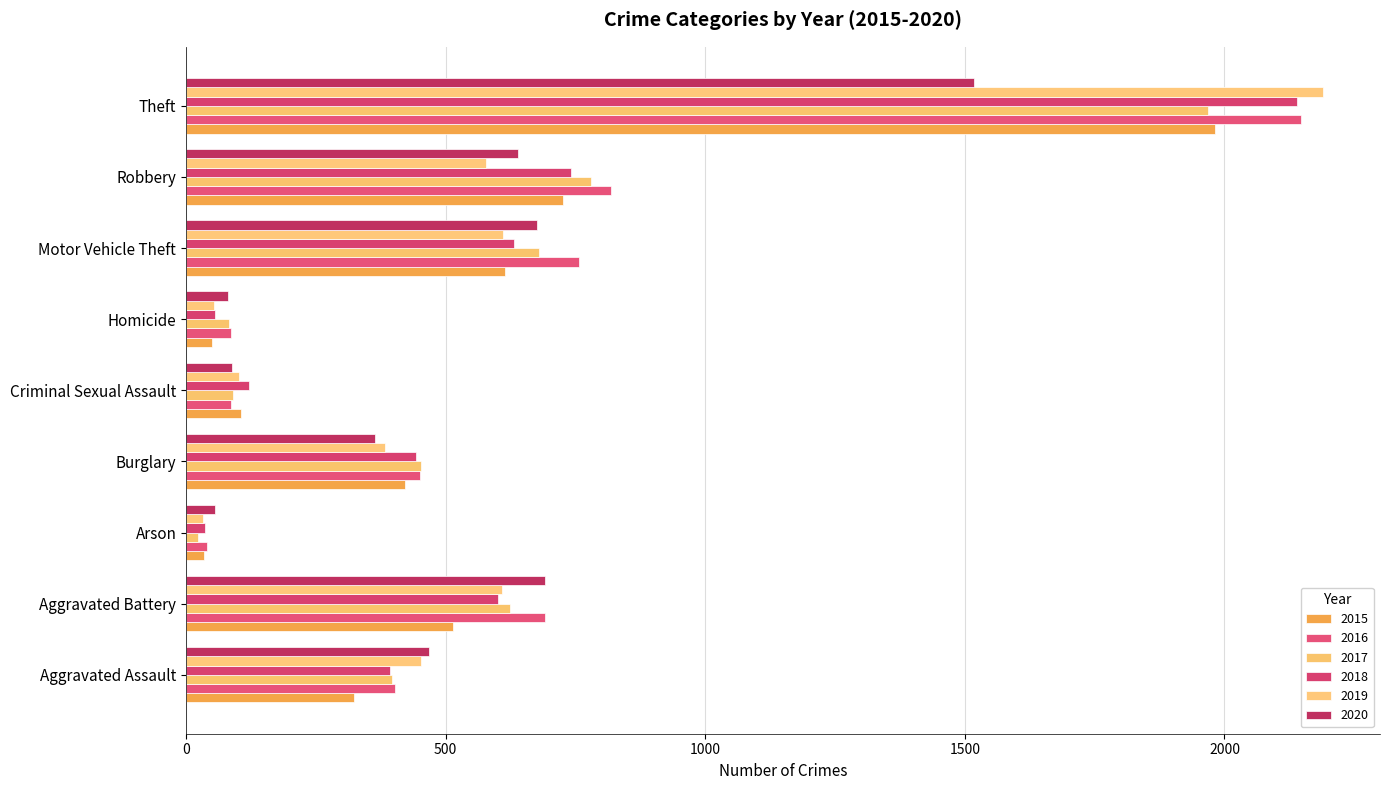

How many data points does each series have?

9